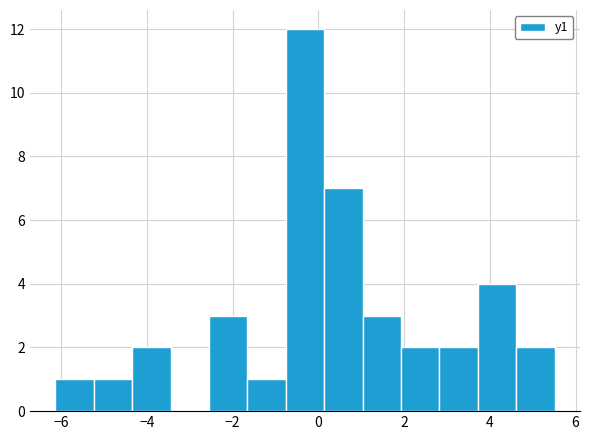

Over which range of the x-axis is the bar tallest?

-0.8 to 0.2